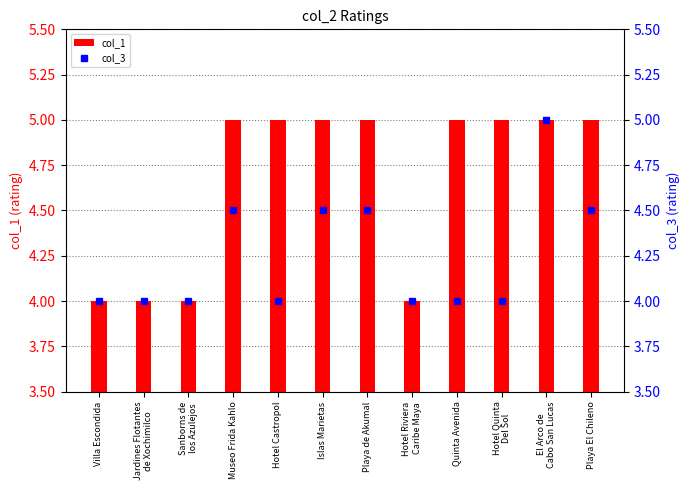

Reading left to right, list all the values displayed in this chart.

col_1: 4.0	4.0	4.0	5.0	5.0	5.0	5.0	4.0	5.0	5.0	5.0	5.0
col_3: 4.0	4.0	4.0	4.5	4.0	4.5	4.5	4.0	4.0	4.0	5.0	4.5